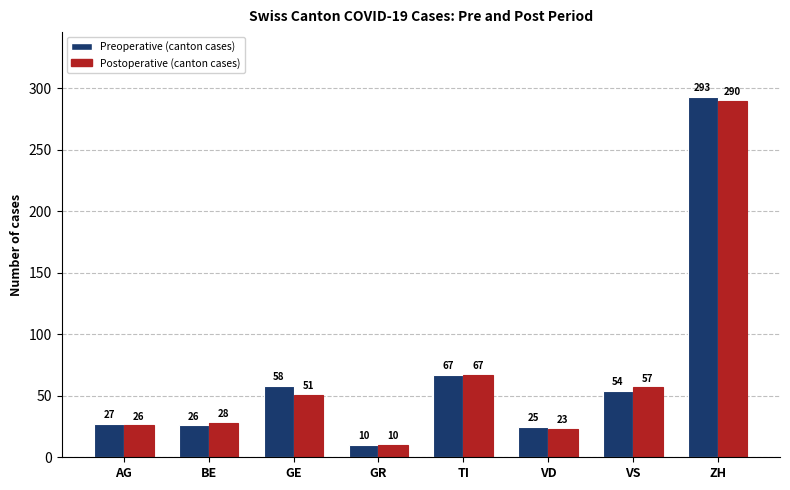

The value of Preoperative (canton cases) at VD is 43. True or false?

False